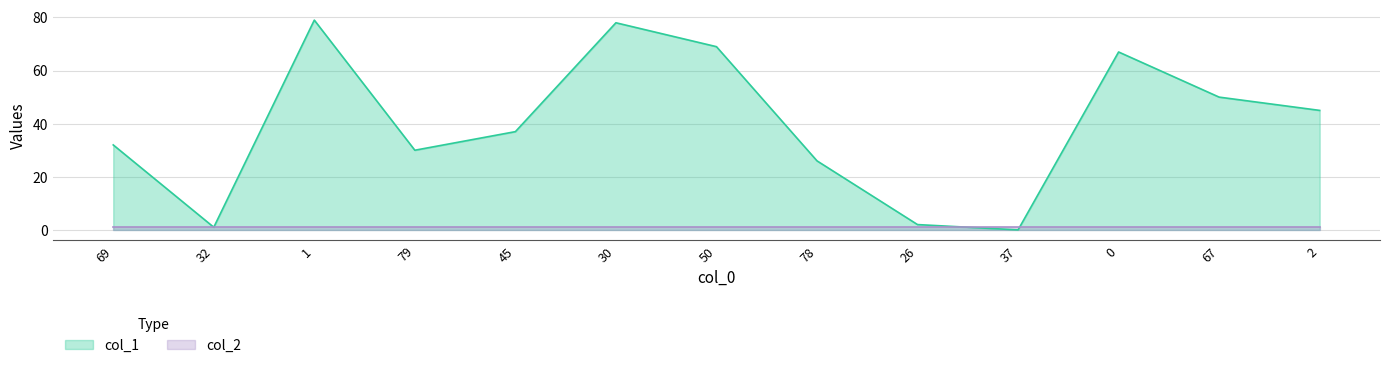

What is the change in value from 45 to 2?

+8